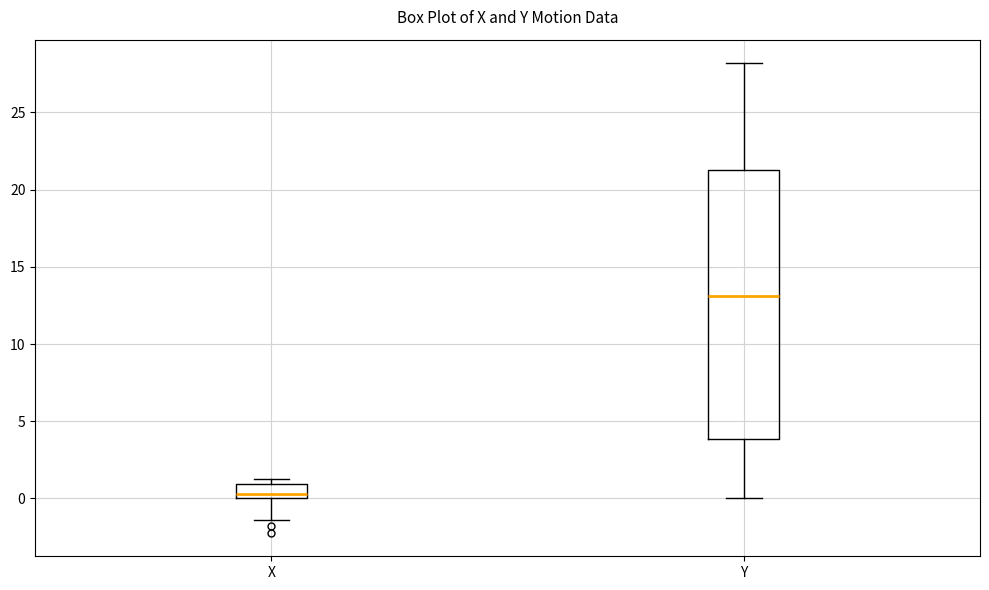

Which box is the tallest, from its lower edge to its upper edge?

Y